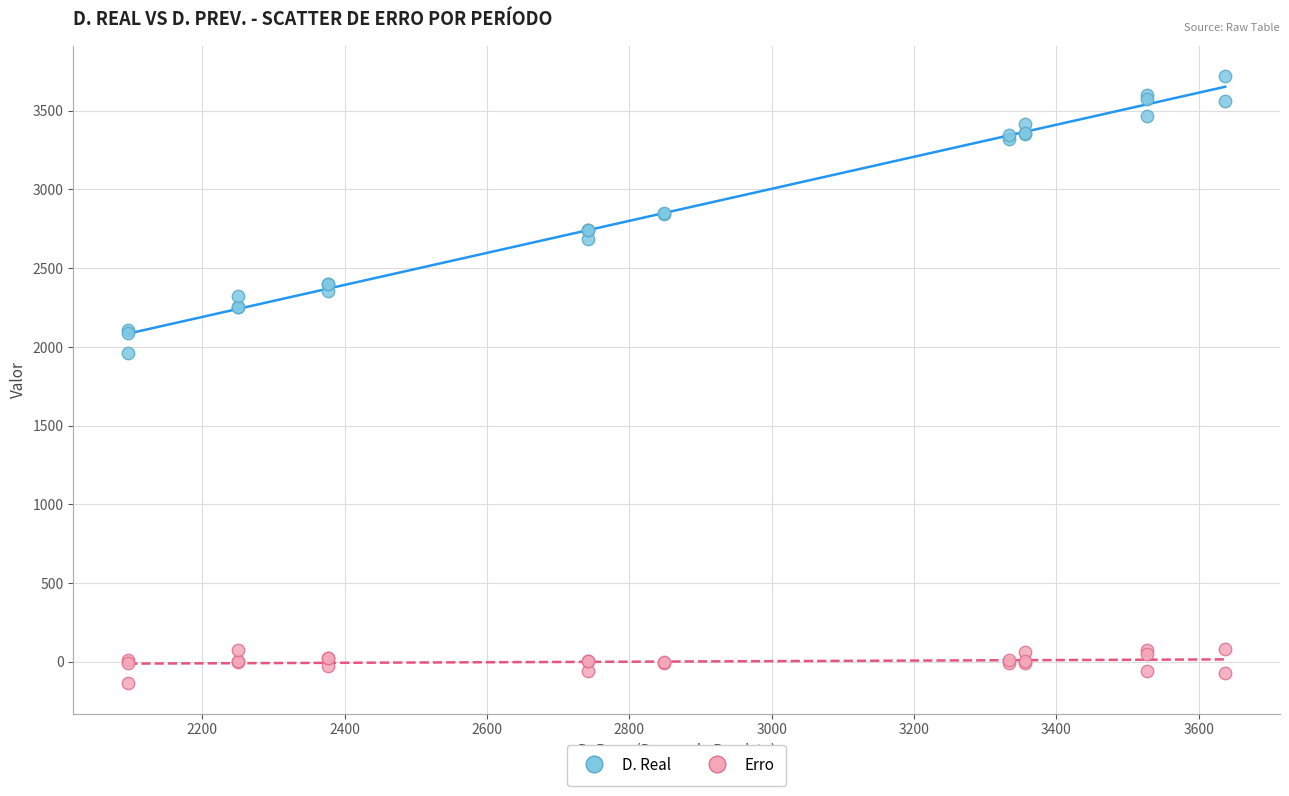

Which series has the widest spread of Y values?

D. Real